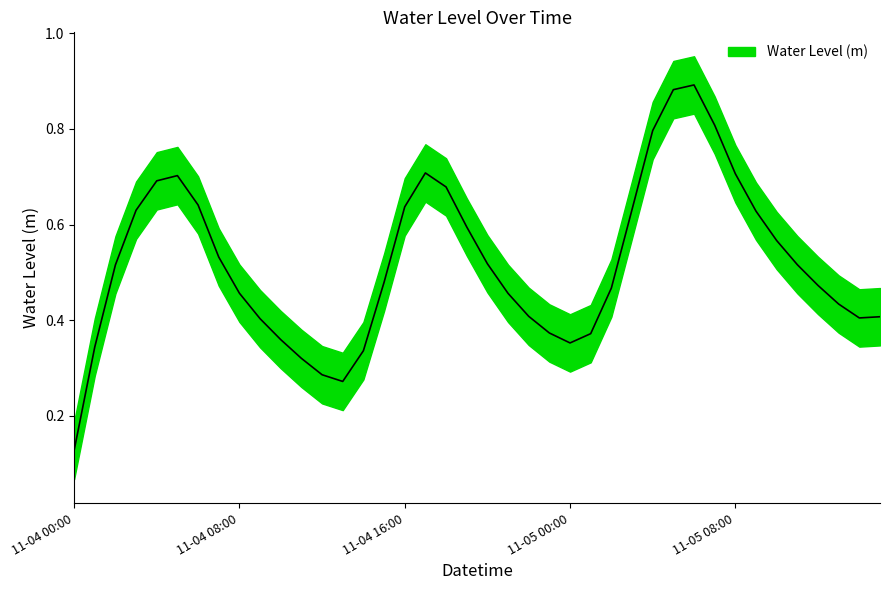

Reading left to right, list all the values displayed in this chart.

0.1	0.3	0.5	0.6	0.7	0.7	0.6	0.5	0.5	0.4	0.4	0.3	0.3	0.3	0.3	0.5	0.6	0.7	0.7	0.6	0.5	0.5	0.4	0.4	0.4	0.4	0.5	0.6	0.8	0.9	0.9	0.8	0.7	0.6	0.6	0.5	0.5	0.4	0.4	0.4